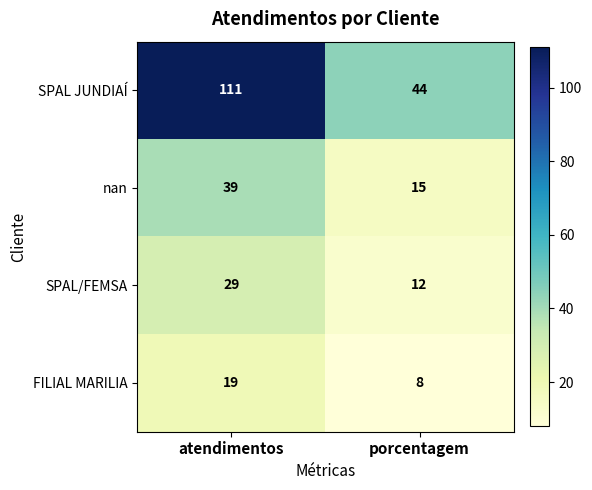

Is it true that SPAL/FEMSA equals 29 at atendimentos?

True